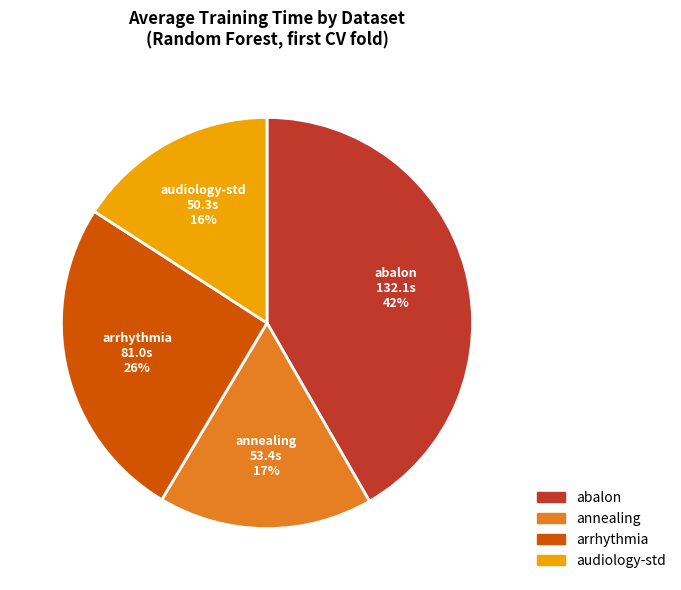

To the nearest percent, what portion does audiology-std represent?

16%